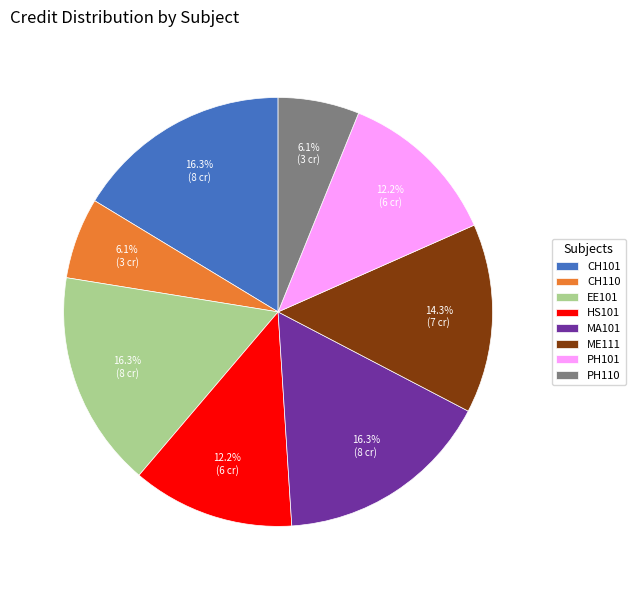

How many segments does this pie chart have?

8